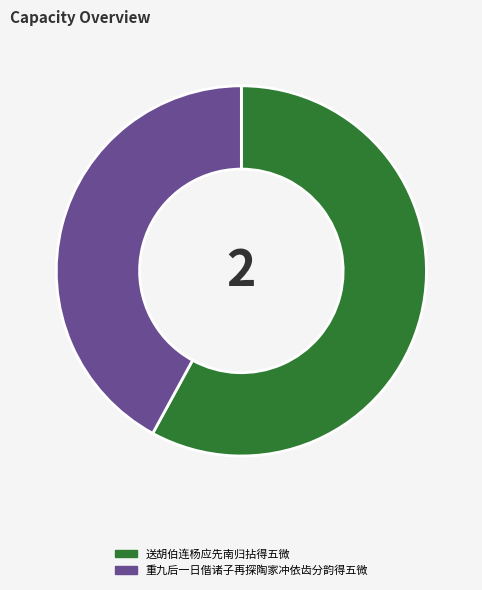

Approximately how many times larger is the value at 重九后一日偕诸子再探陶家冲依齿分韵得五微 compared to 送胡伯连杨应先南归拈得五微?

0.7